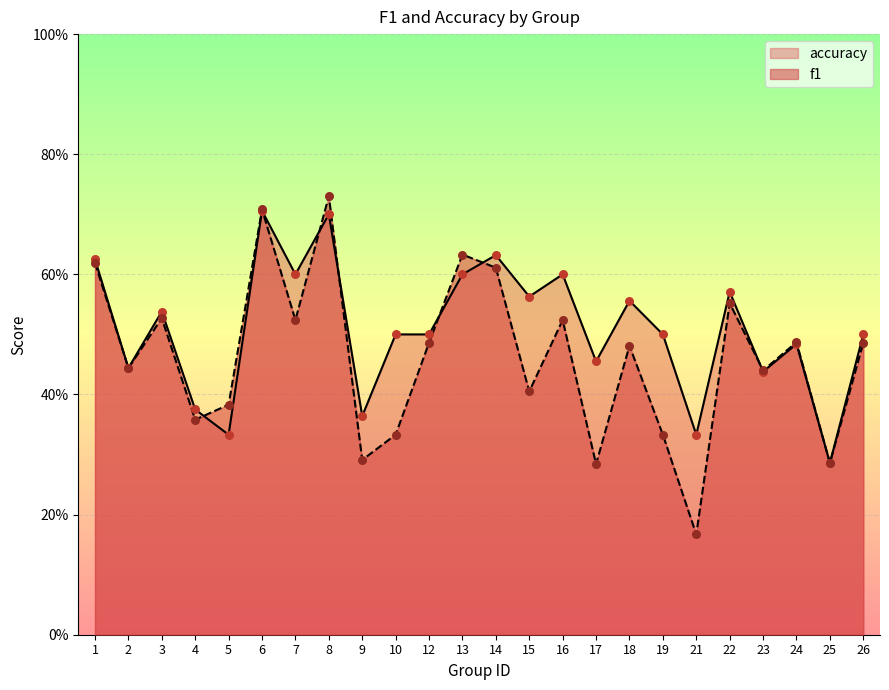

Is the value of f1 at 22 greater than the value of accuracy at 1?

No